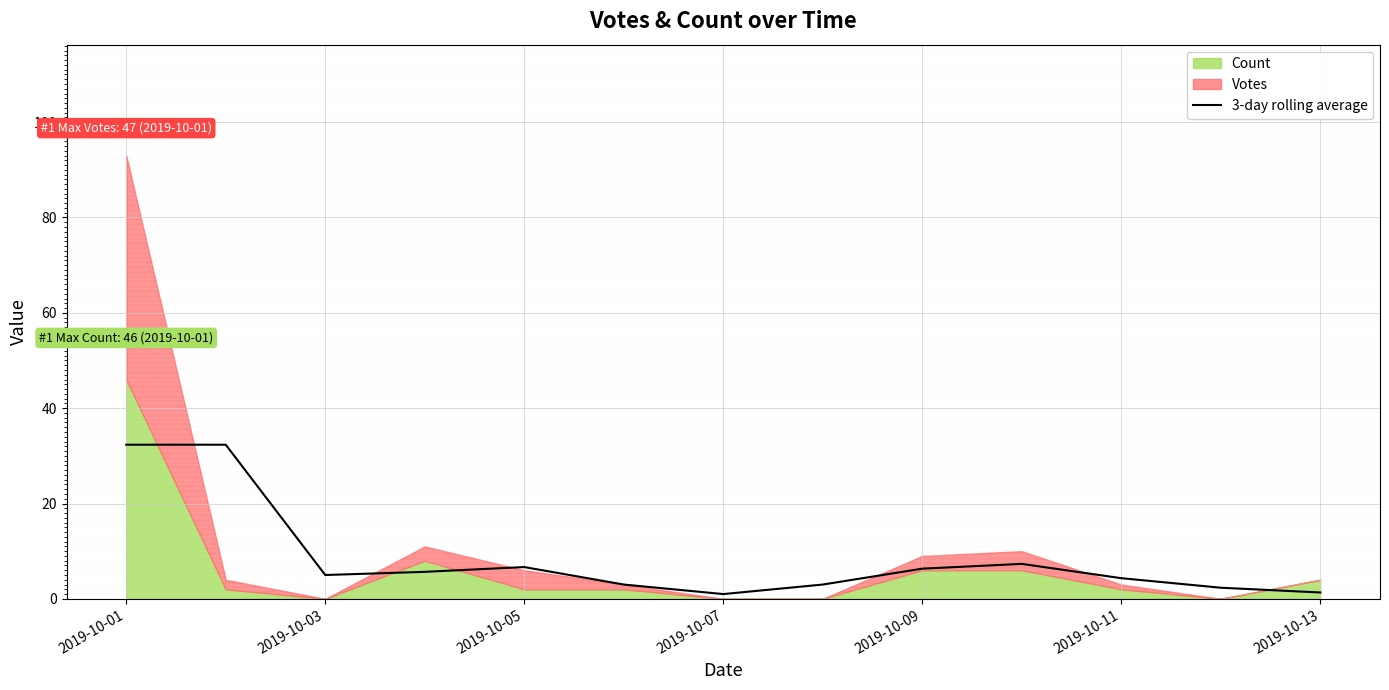

Reading right to left, transcribe all the data shown in this chart.

1.3	2.3	4.3	7.3	6.3	3.0	1.0	3.0	6.7	5.7	5.0	32.3	32.3